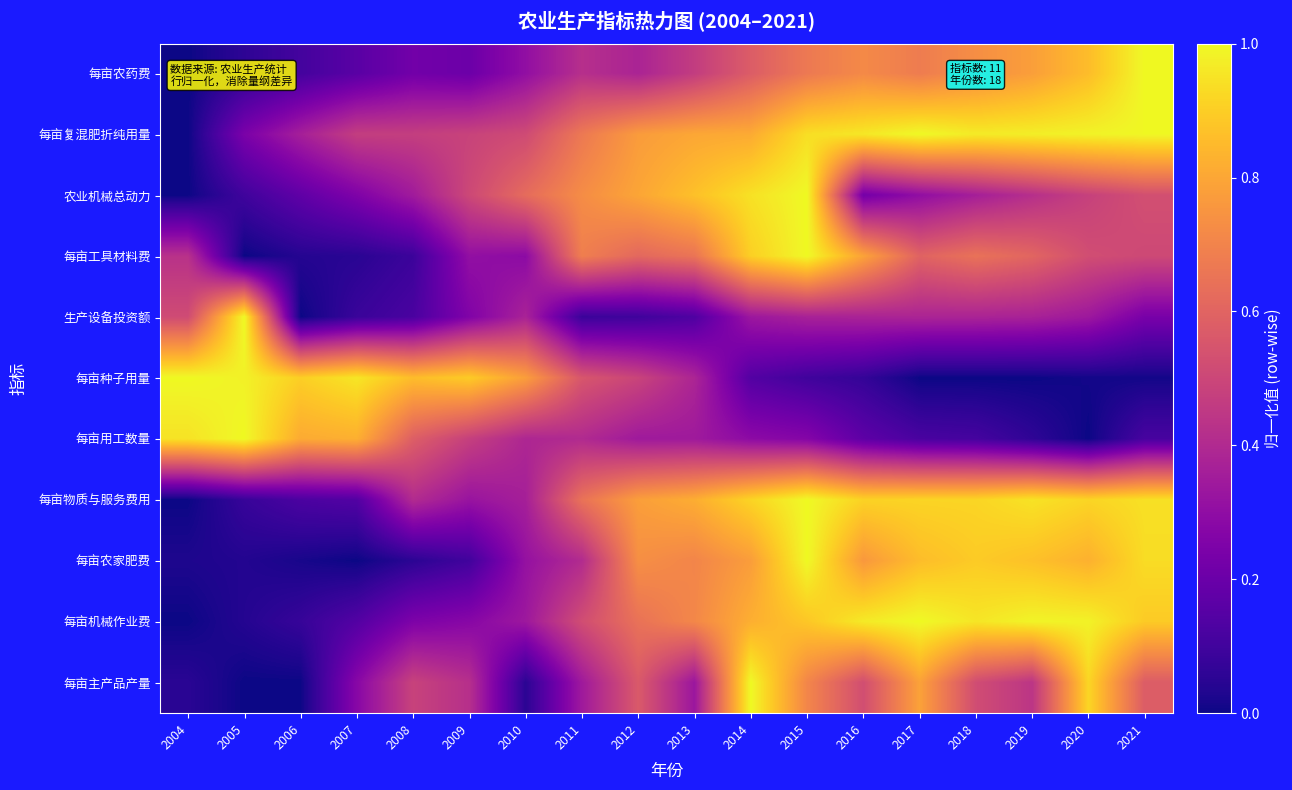

Which category has the highest value across all series?

2021